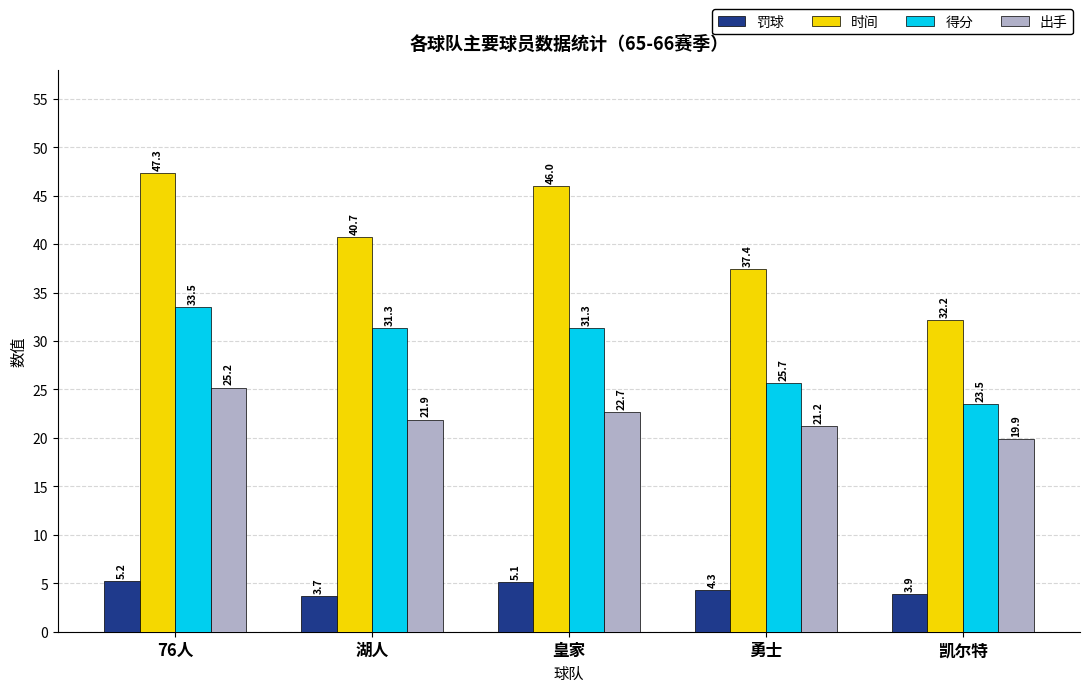

How many groups of bars are there?

5